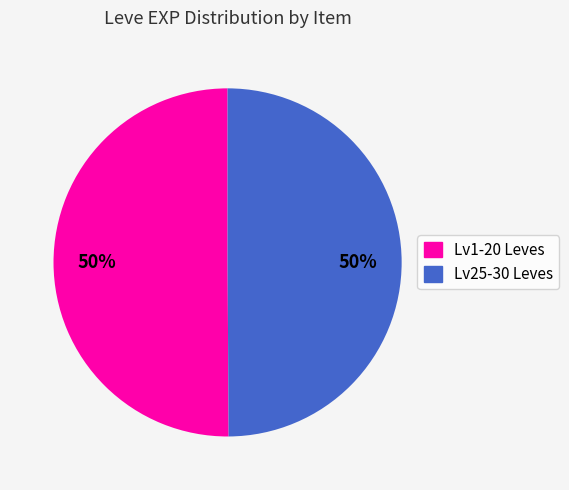

To the nearest percent, what is the average slice percentage?

50%